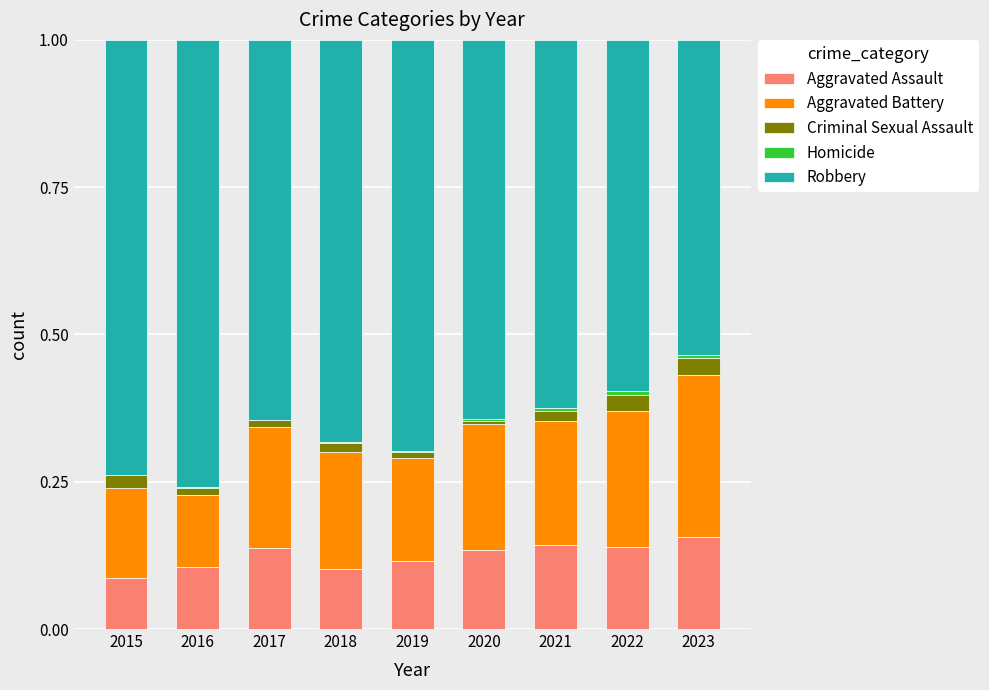

Are the bars horizontal?

No